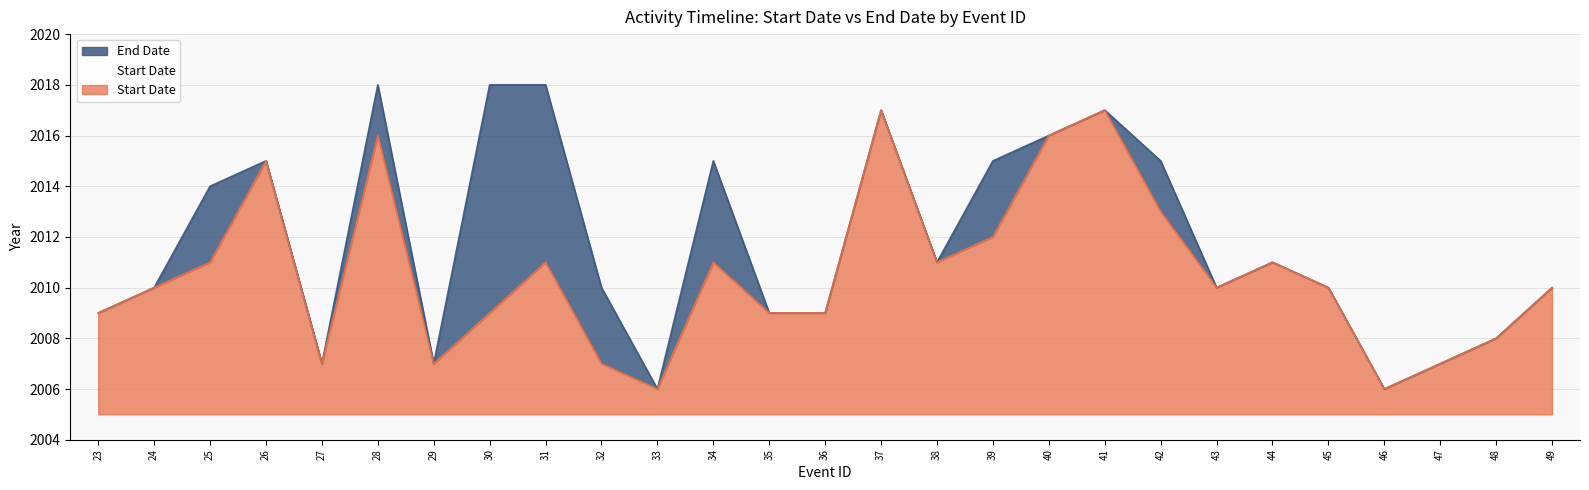

Which series has the largest total across all categories?

End Date